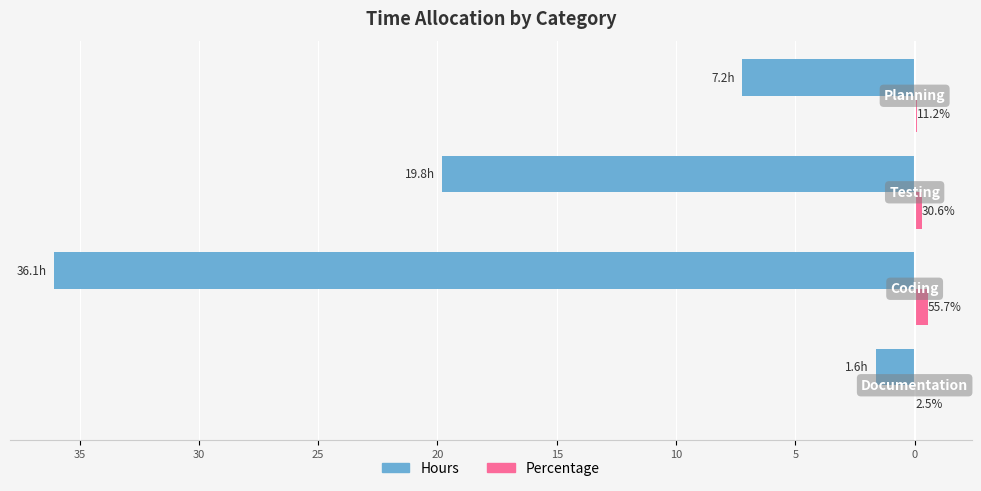

Reading left to right, what are all the values shown in this chart?

Hours: -1.6	-36.1	-19.8	-7.2
Percentage: 0.0	0.6	0.3	0.1